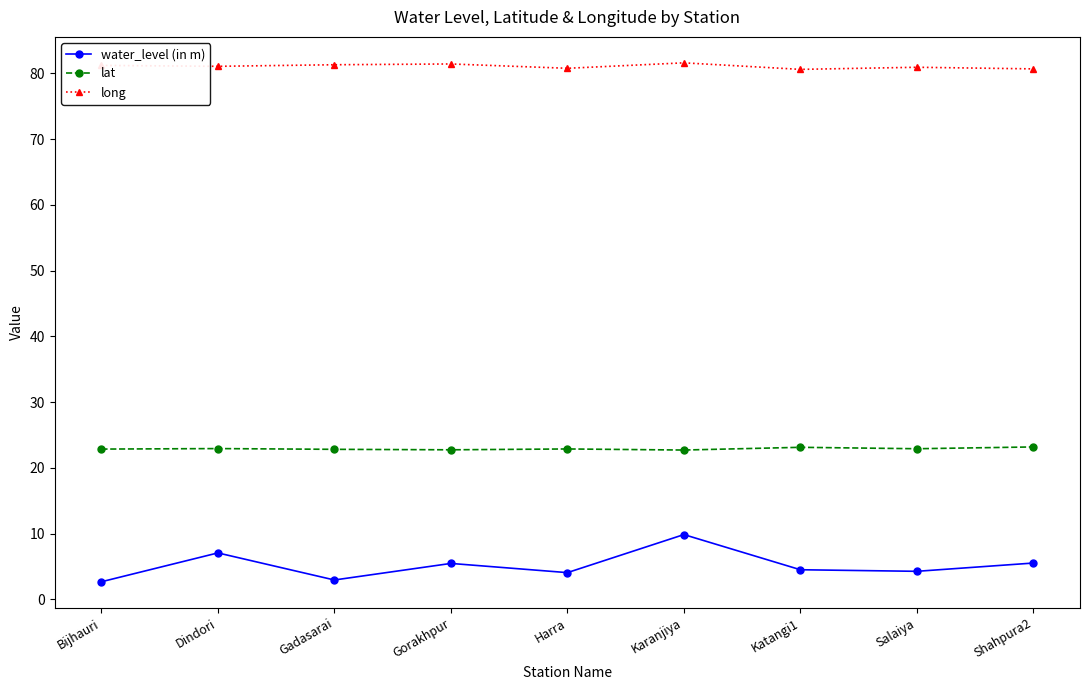

At Gadasarai, list the series in order from largest to smallest.

long, lat, water_level (in m)